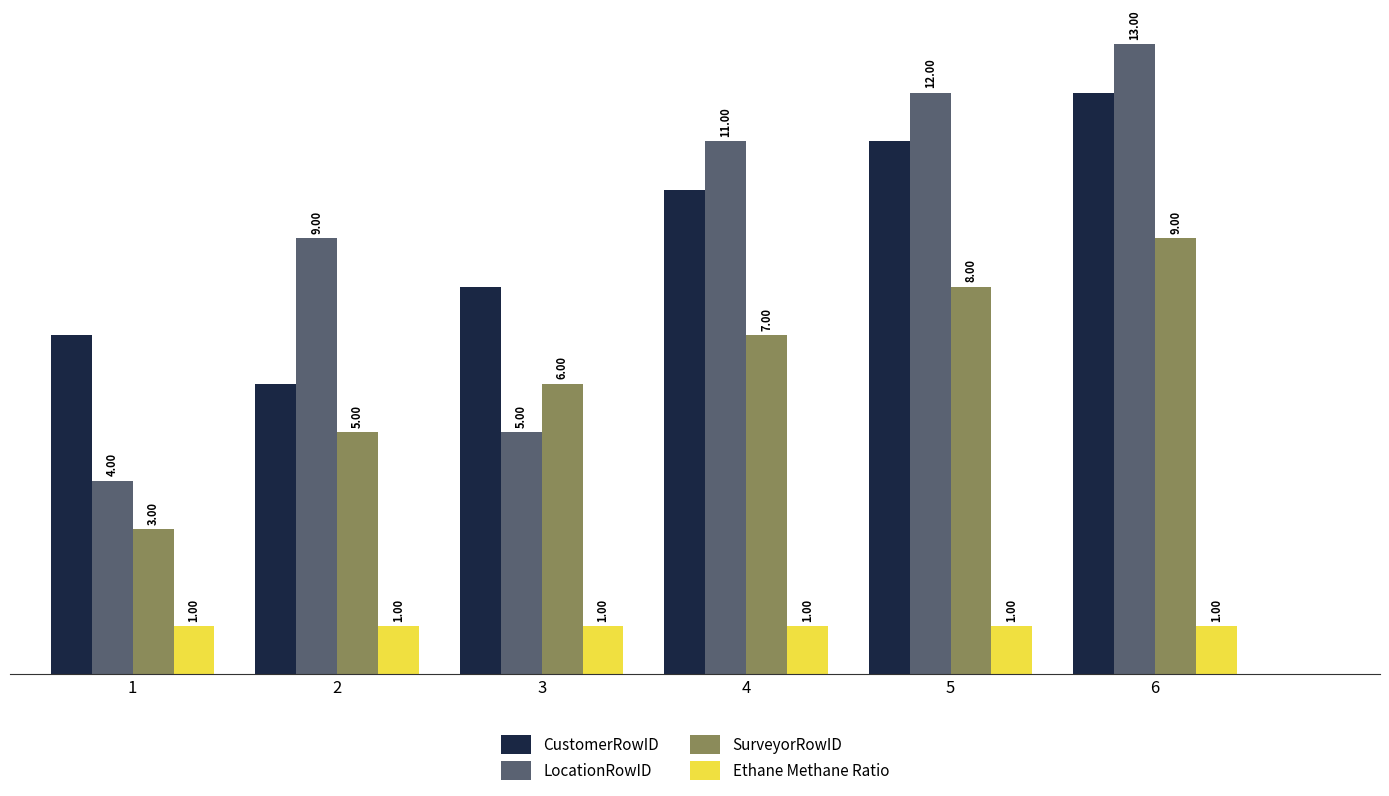

Which series has the widest spread of values?

LocationRowID